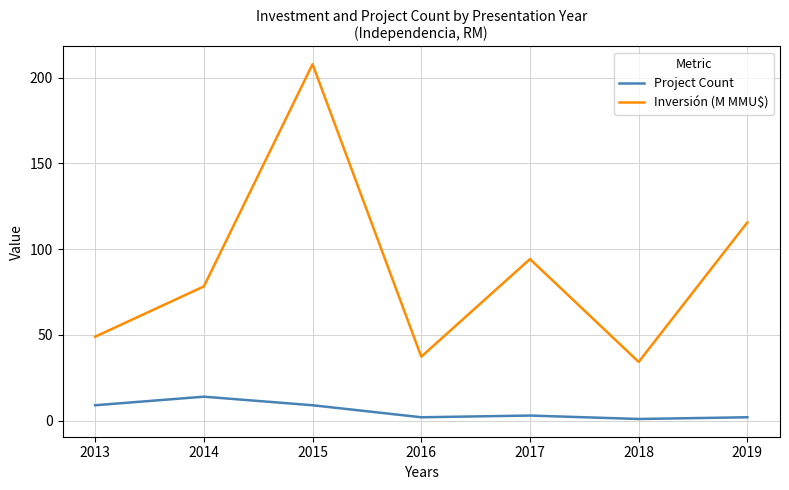

Is the value of Project Count at 2016 greater than the value of Inversión (M MMU$) at 2019?

No